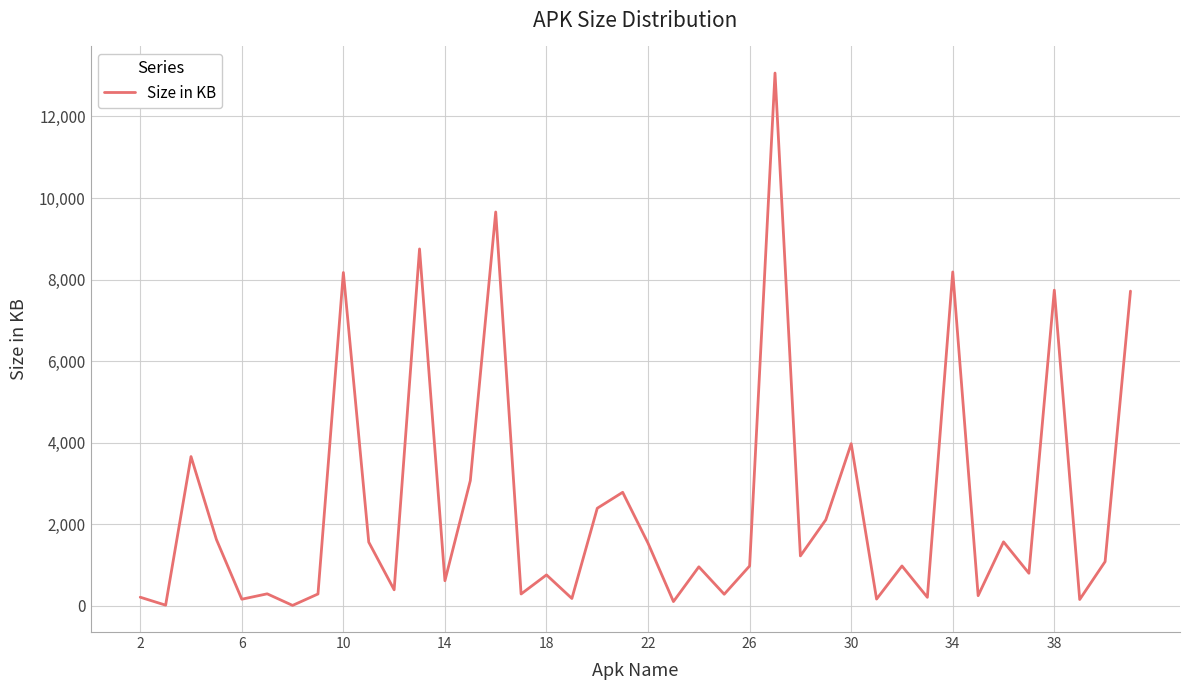

What is the greatest value displayed?

13063